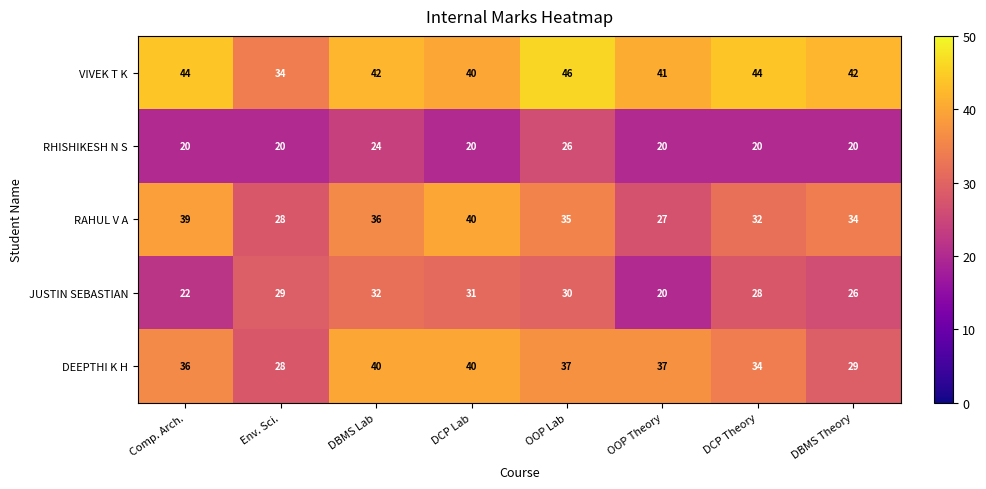

Rank the categories by RAHUL V A value from lowest to highest.

OOP Theory, Env. Sci., DCP Theory, DBMS Theory, OOP Lab, DBMS Lab, Comp. Arch., DCP Lab